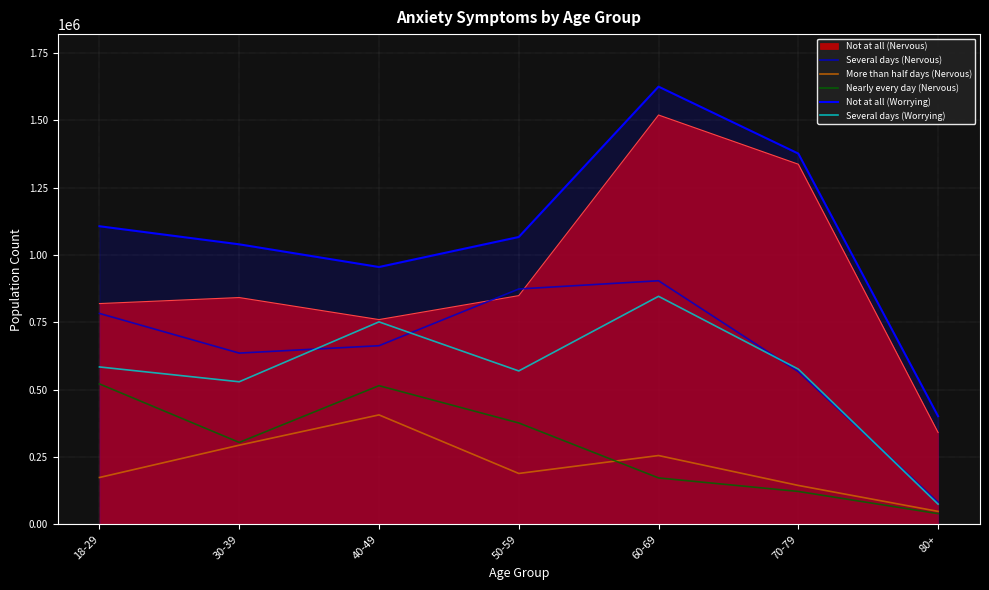

What are all the series names shown in the legend?

Not at all (Nervous), Several days (Nervous), More than half days (Nervous), Nearly every day (Nervous), Not at all (Worrying), Several days (Worrying)